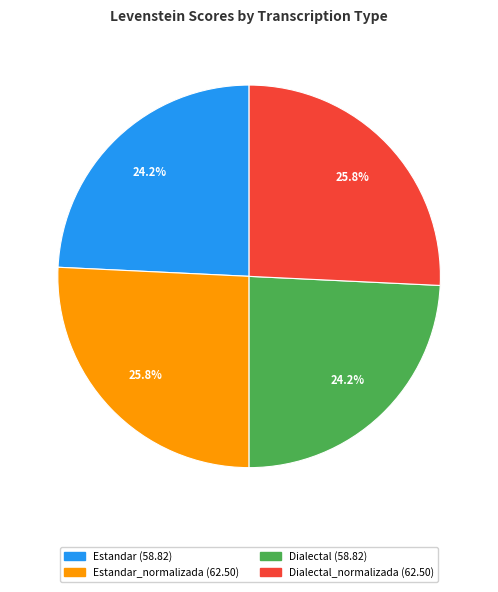

Is there any slice that represents more than half of the pie?

No